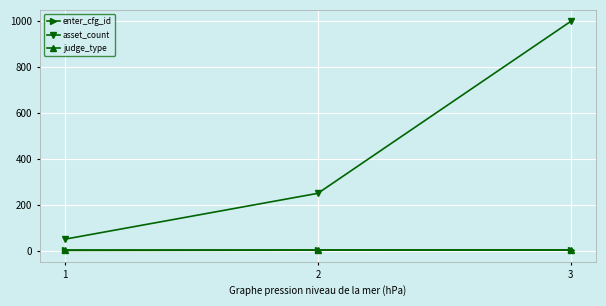

At which category is the sum across all series the highest?

3